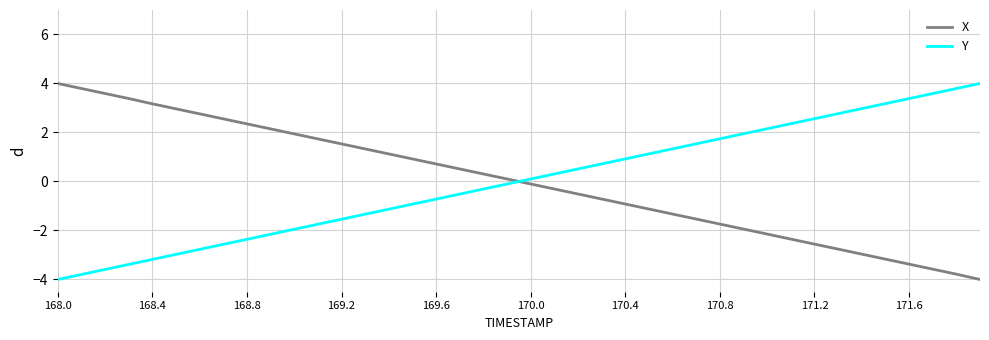

What is the difference between the maximum and minimum values in the Y series?

8.0